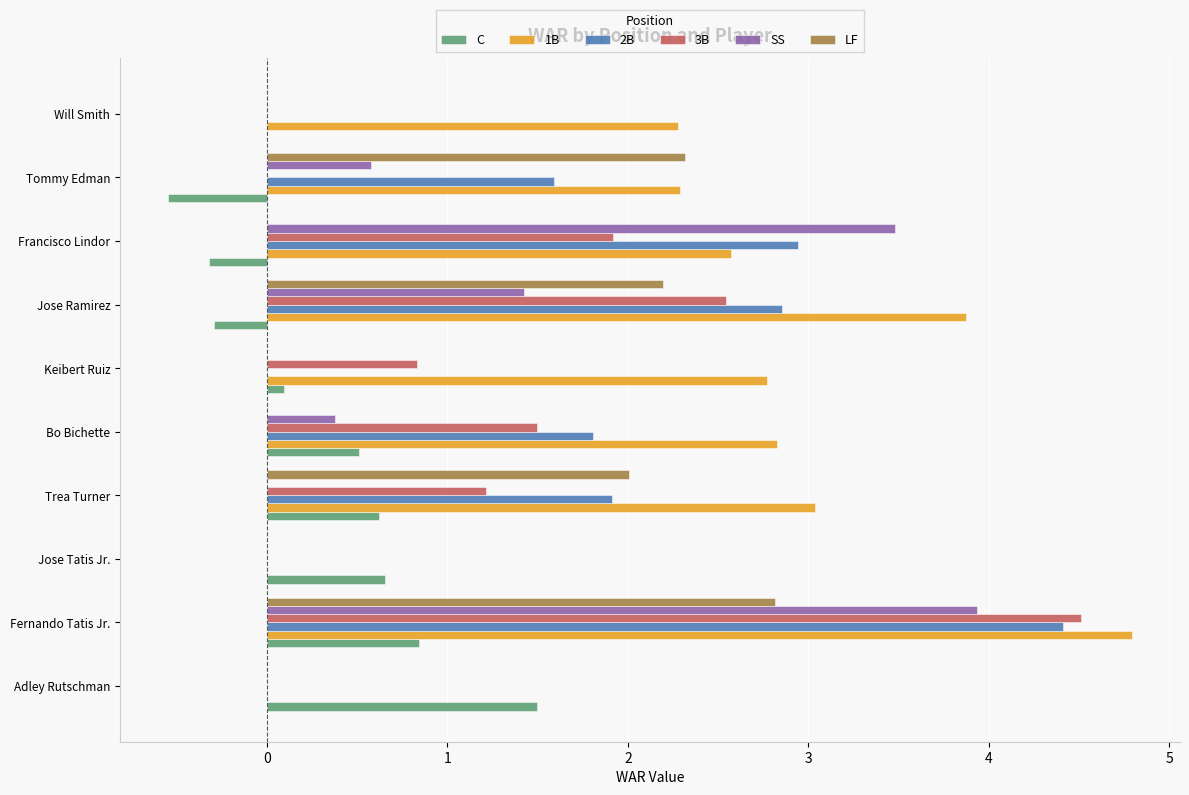

Which series has the largest total across all categories?

1B